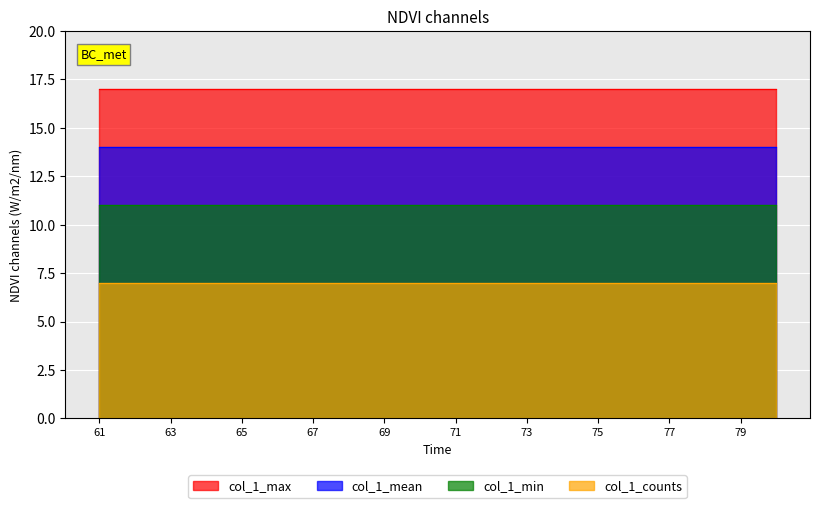

What is the value of the col_1_counts point at the 12th from the left?

7